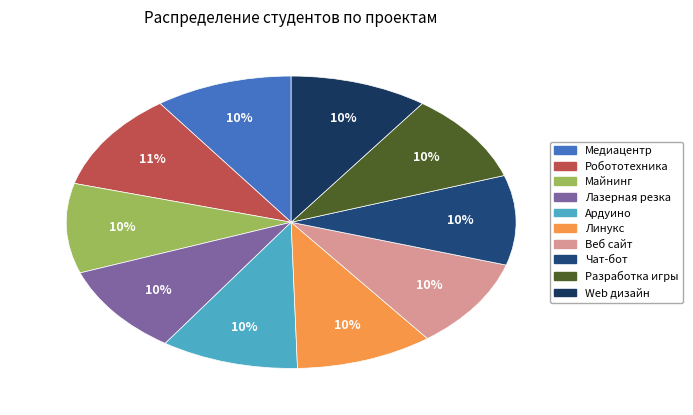

What is the total percentage of Майнинг and Лазерная резка?

19.8%